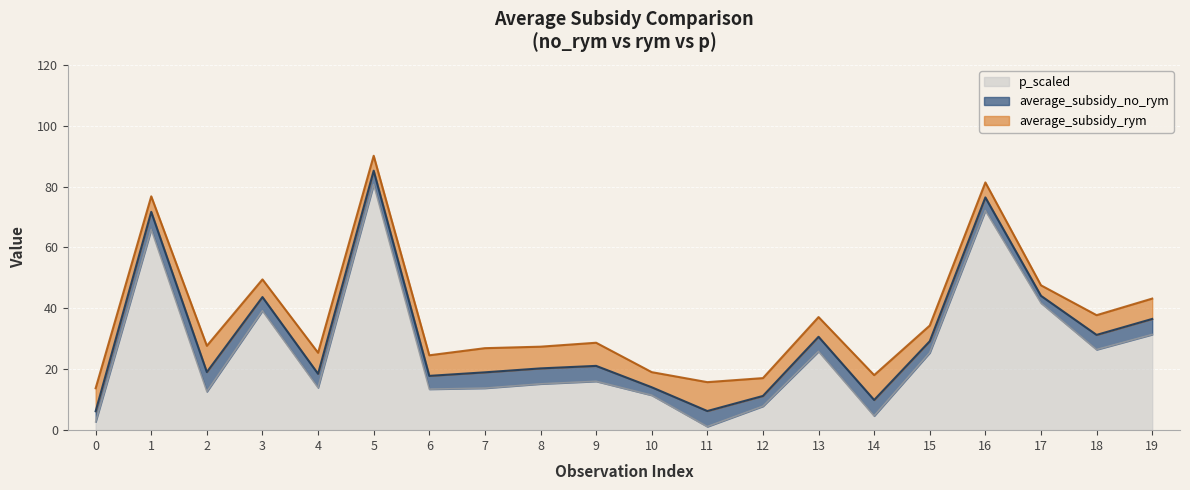

What is the highest value of the p_scaled series?

80.7